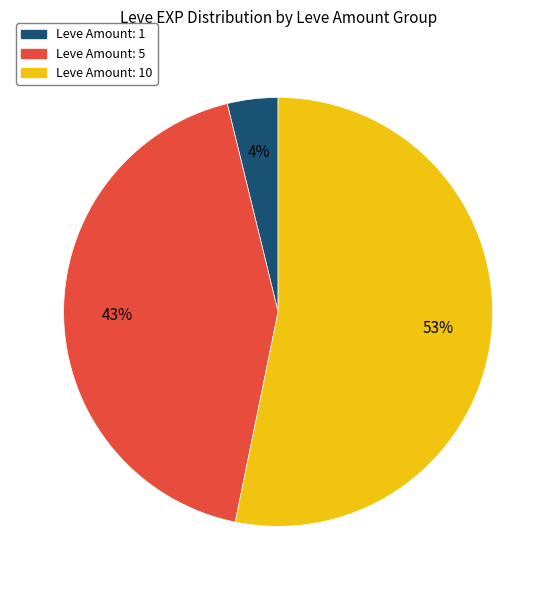

Is there a majority slice in this chart?

Yes